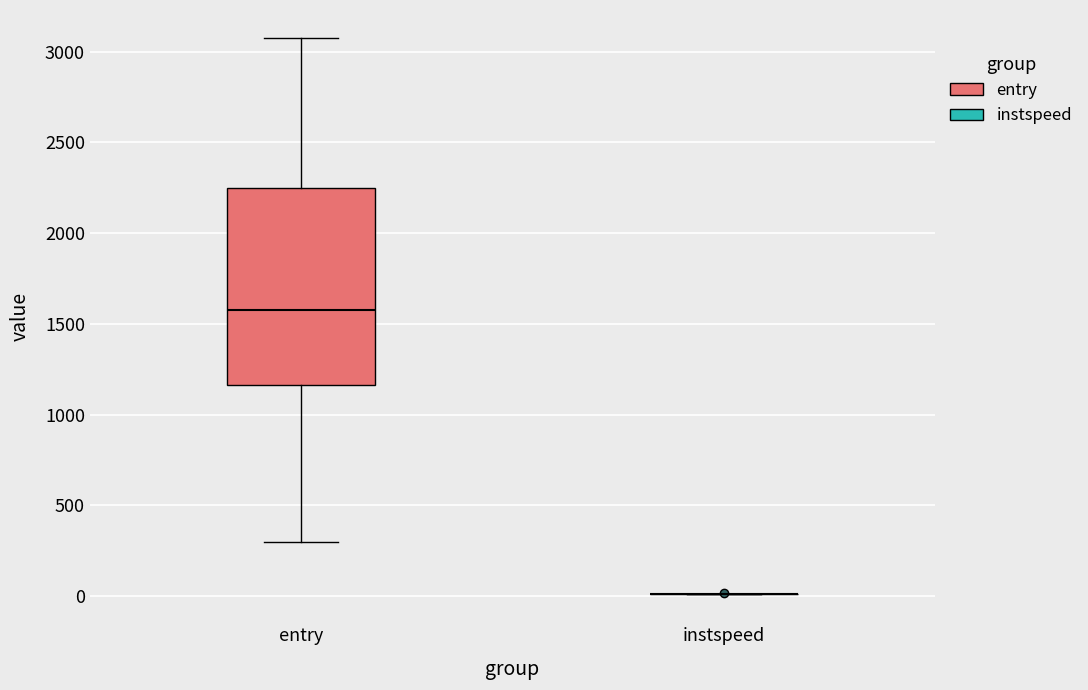

Reading left to right, transcribe this box plot: for each box, give where its median line is, the range the box spans, and where its two whiskers end, as read against the y-axis. The values are not printed on the chart, so give them approximately, as read against the axis.

entry: median 1600, box 1150 to 2250, whiskers 300 to 3100
instspeed: box collapsed to a line at 0, whiskers 0 to 0